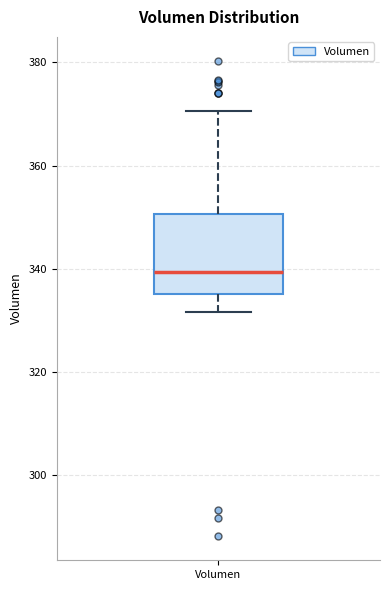

Transcribe this box plot: give where the median line is, the range the box spans, and where the two whiskers end, as read against the y-axis. The values are not printed on the chart, so give them approximately, as read against the axis.

median 340, box 336 to 350, whiskers 332 to 370